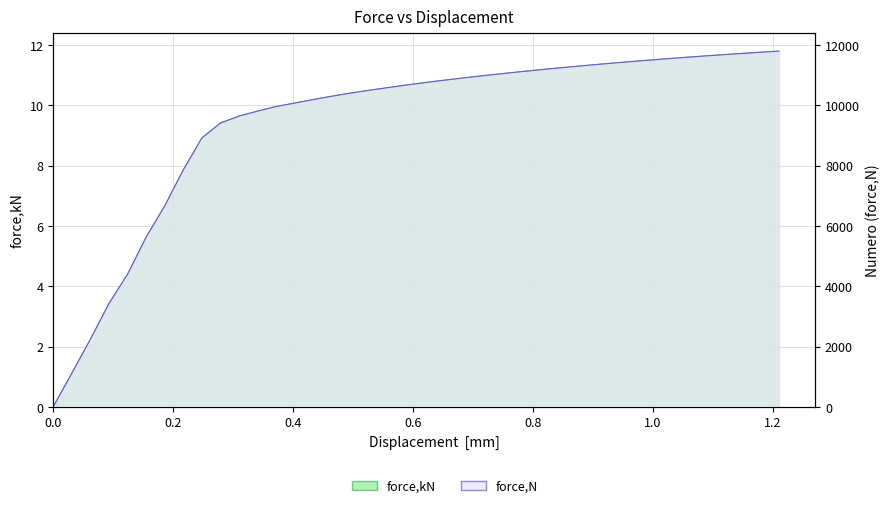

Does the chart have visible grid lines?

Yes